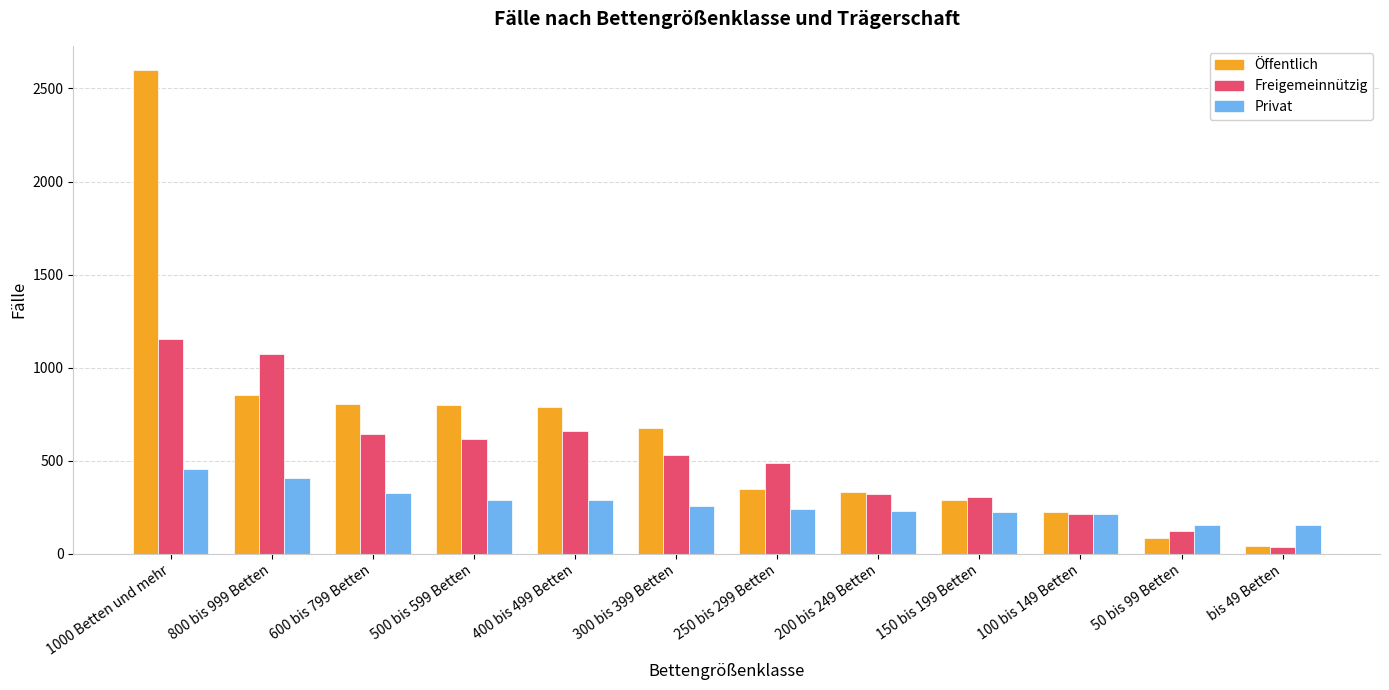

What is the lowest value of the Freigemeinnützig series?

36